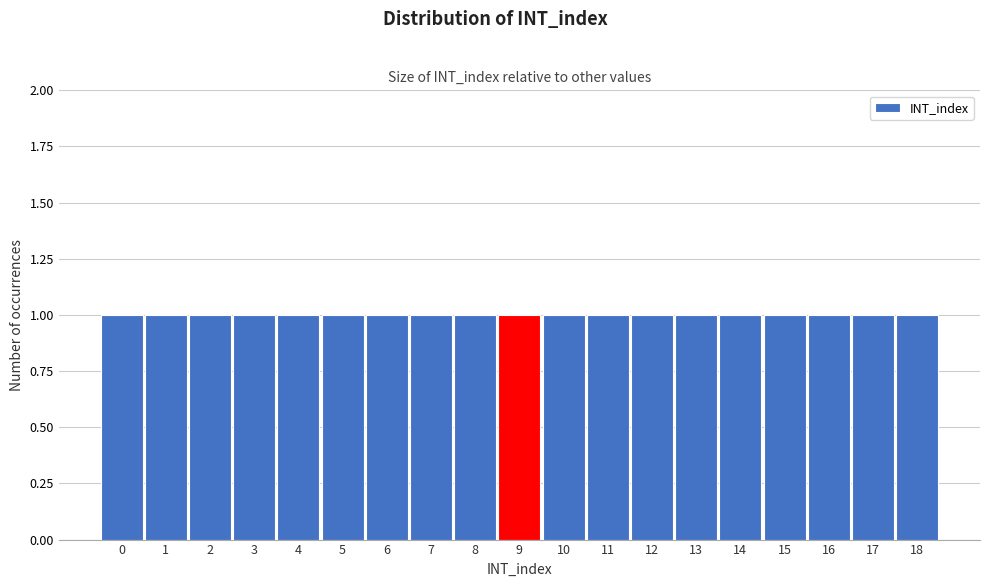

Reading left to right, transcribe this chart: for each bar, give the range it covers on the x-axis and its height. The values are not printed on the chart, so give them approximately, as read against the axis.

-0.5 to 0.5: 1
0.5 to 1.5: 1
1.5 to 2.5: 1
2.5 to 3.5: 1
3.5 to 4.5: 1
4.5 to 5.5: 1
5.5 to 6.5: 1
6.5 to 7.5: 1
7.5 to 8.5: 1
8.5 to 9.5: 1
9.5 to 10.5: 1
10.5 to 11.5: 1
11.5 to 12.5: 1
12.5 to 13.5: 1
13.5 to 14.5: 1
14.5 to 15.5: 1
15.5 to 16.5: 1
16.5 to 17.5: 1
17.5 to 18.5: 1